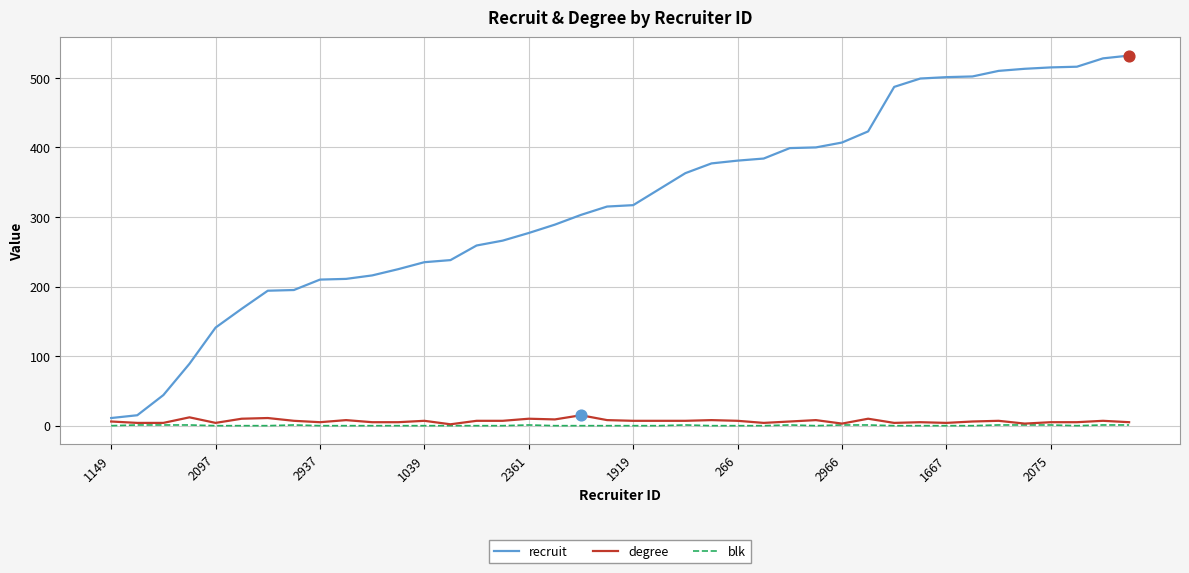

Which series has the widest spread of values?

recruit